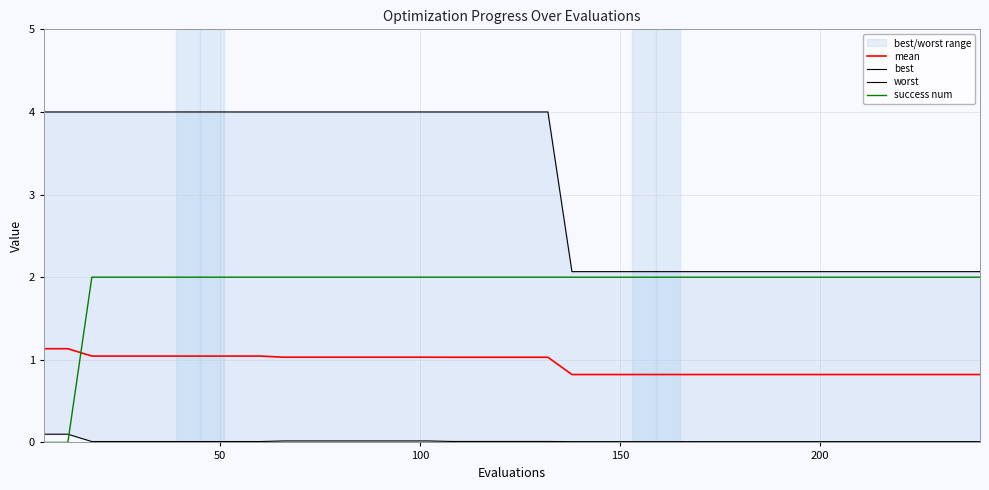

What is the lowest value of the mean series?

0.8